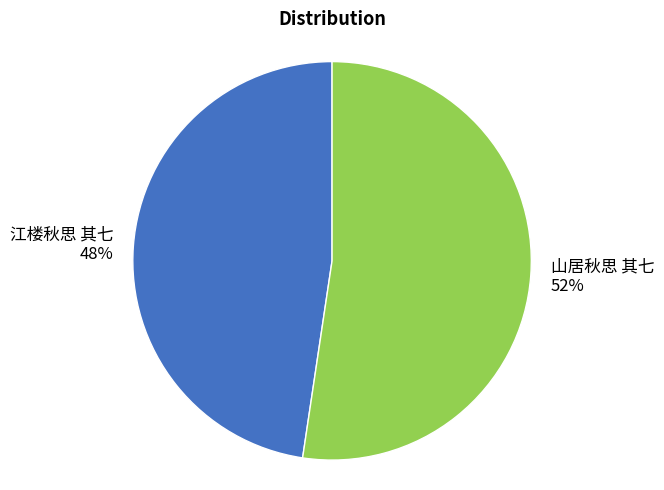

Does 江楼秋思 其七 account for over 50% of the chart?

No